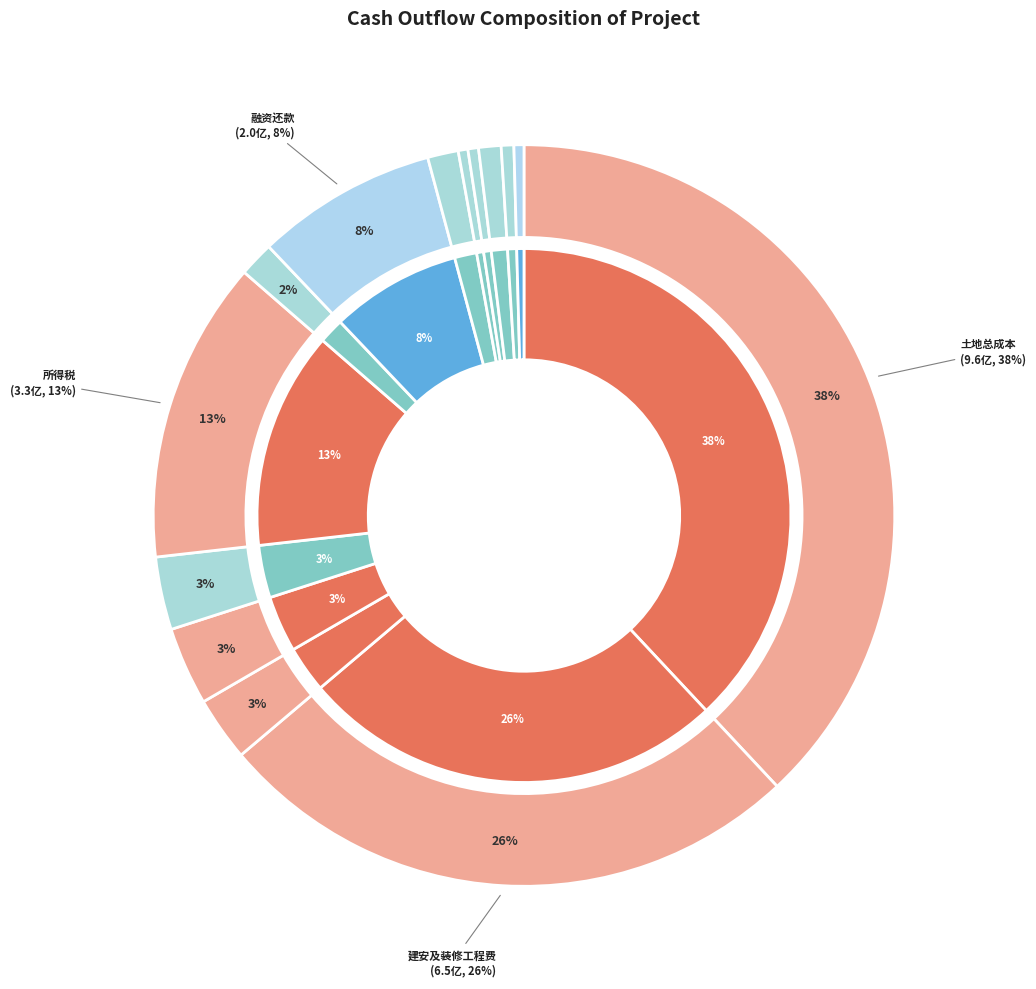

To the nearest percent, what is the average slice percentage?

7%